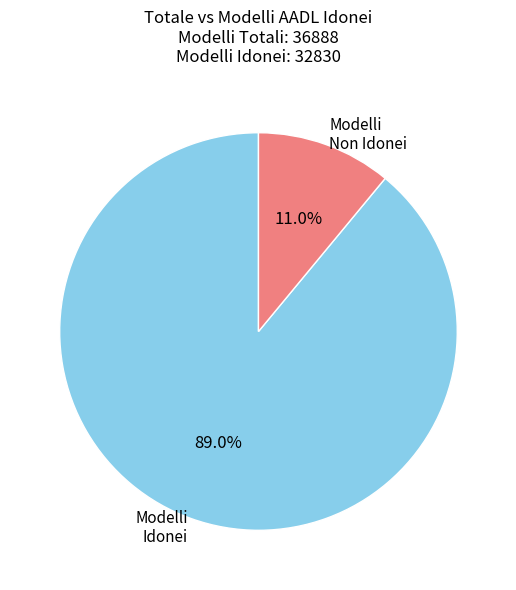

What percentage do Modelli Non Idonei and Modelli Idonei together represent?

100.0%